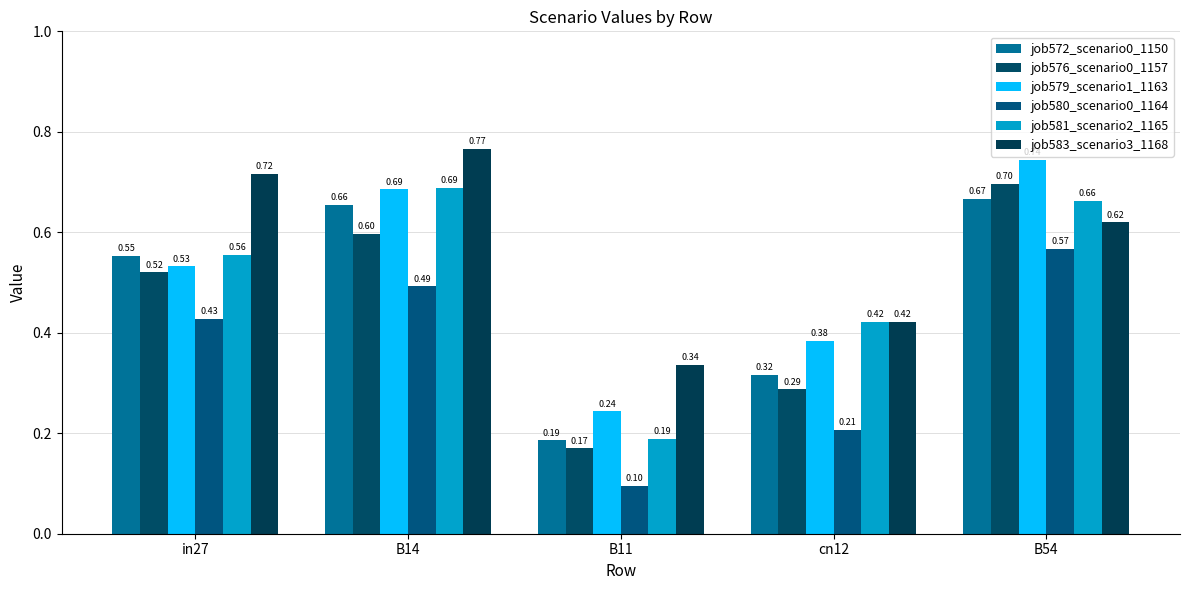

Reading right to left, list all the values displayed in this chart.

job572_scenario0_1150: B54=0.7	cn12=0.3	B11=0.2	B14=0.7	in27=0.6
job576_scenario0_1157: B54=0.7	cn12=0.3	B11=0.2	B14=0.6	in27=0.5
job579_scenario1_1163: B54=0.7	cn12=0.4	B11=0.2	B14=0.7	in27=0.5
job580_scenario0_1164: B54=0.6	cn12=0.2	B11=0.1	B14=0.5	in27=0.4
job581_scenario2_1165: B54=0.7	cn12=0.4	B11=0.2	B14=0.7	in27=0.6
job583_scenario3_1168: B54=0.6	cn12=0.4	B11=0.3	B14=0.8	in27=0.7